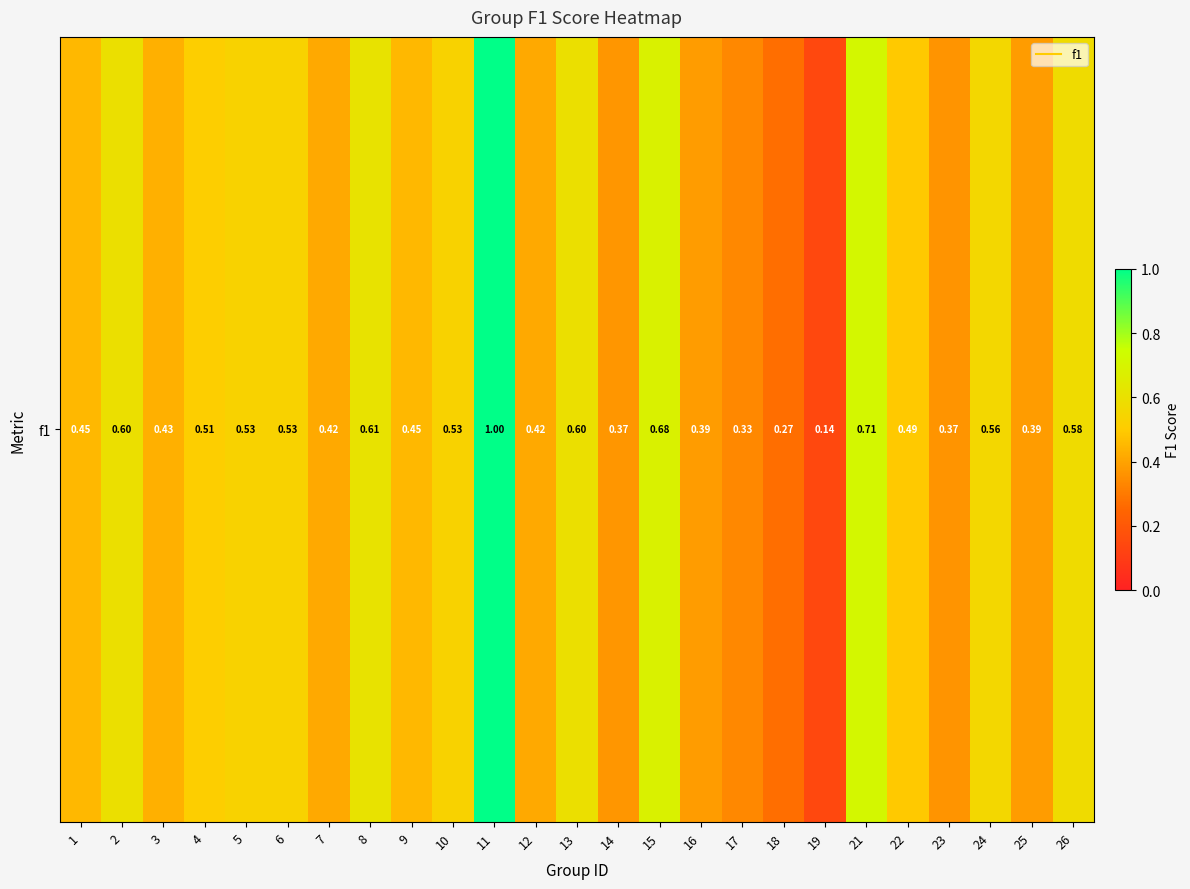

Read the value at 26.

0.6